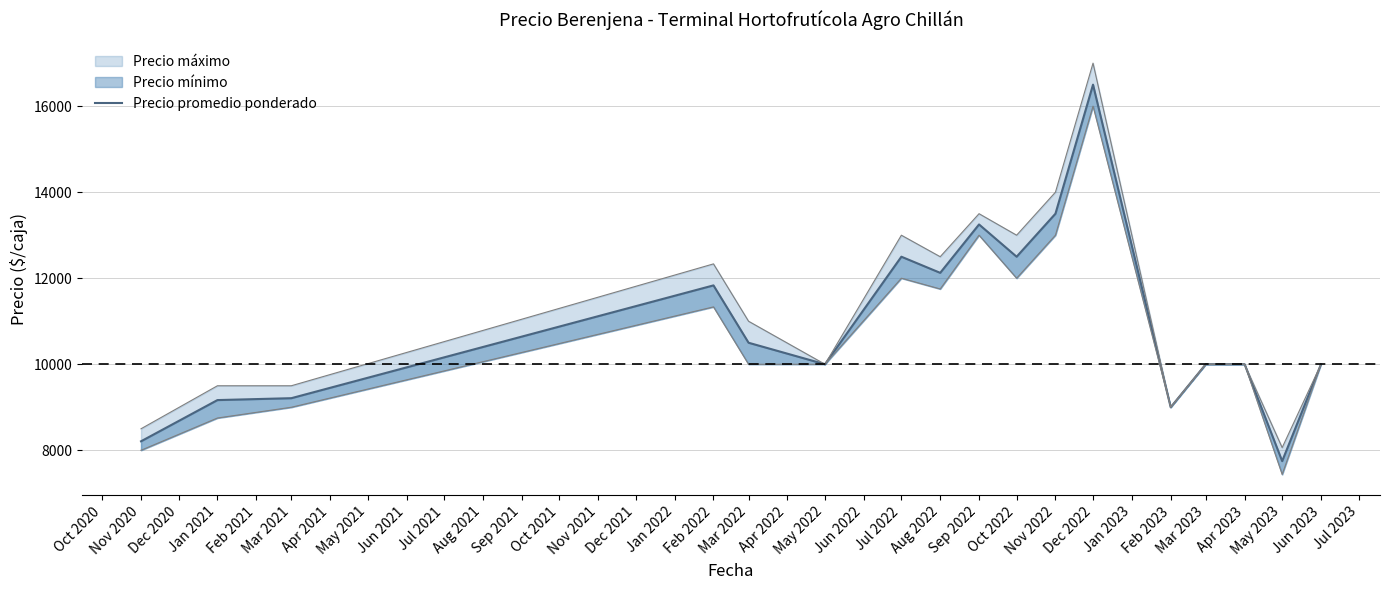

What is the value of the 5th point from the left?

10500.0